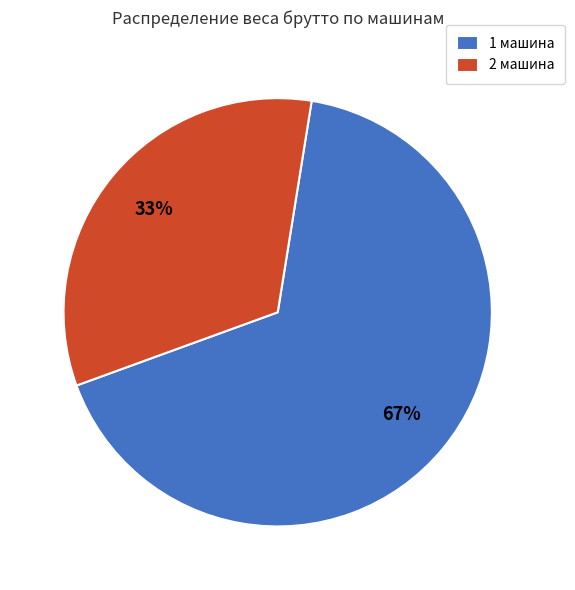

Is it true that 2 машина is 33% of the pie?

True